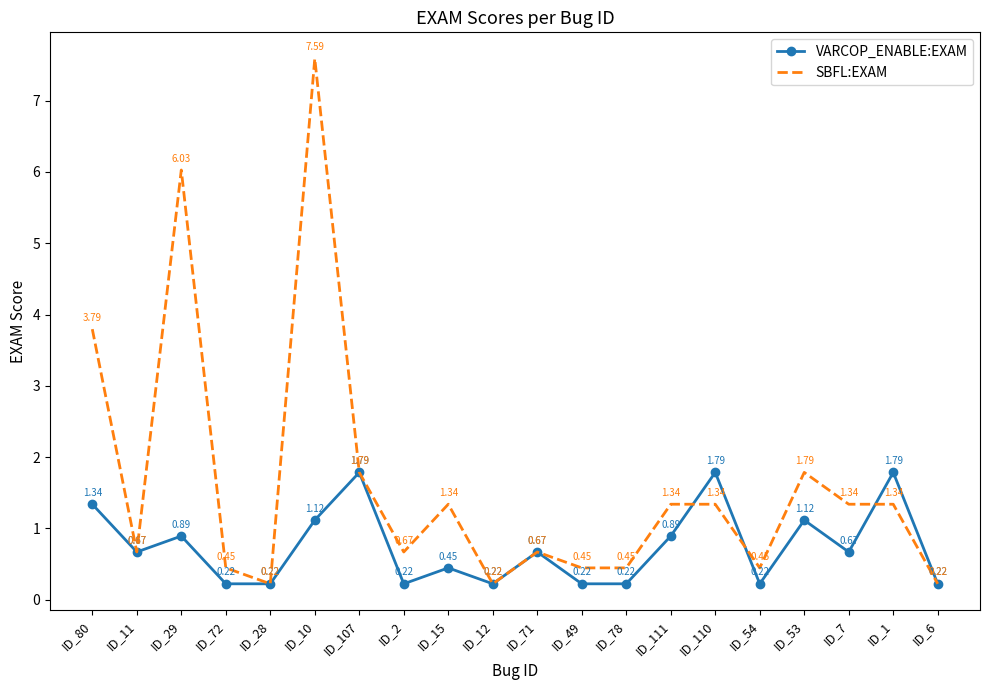

What is the sum of all VARCOP_ENABLE:EXAM values?

15.0